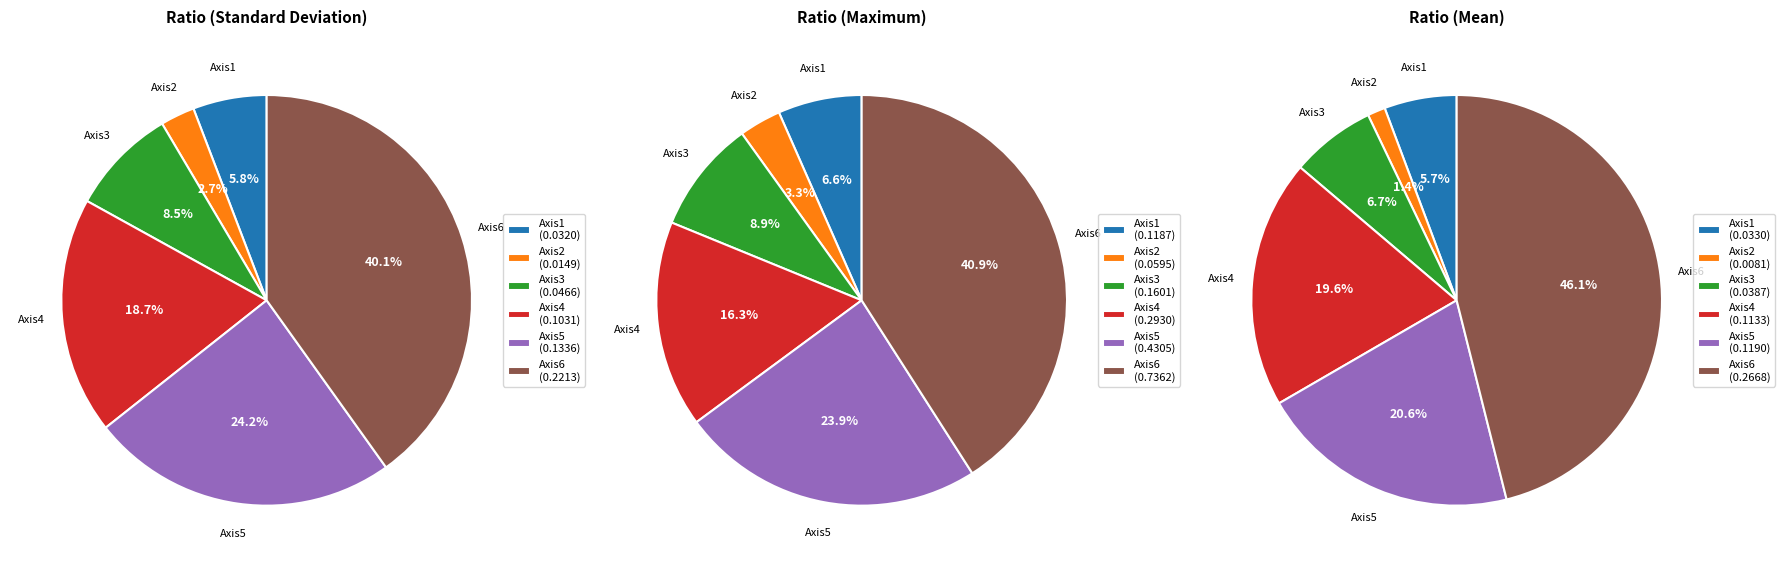

Is Axis5 the majority of the pie?

No